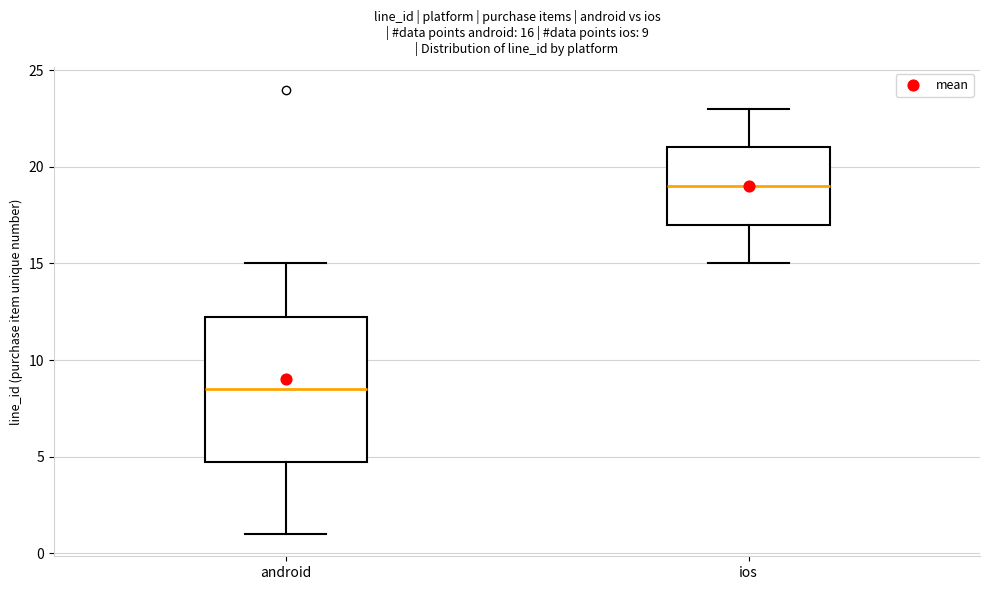

Which box has the lowest median line?

android